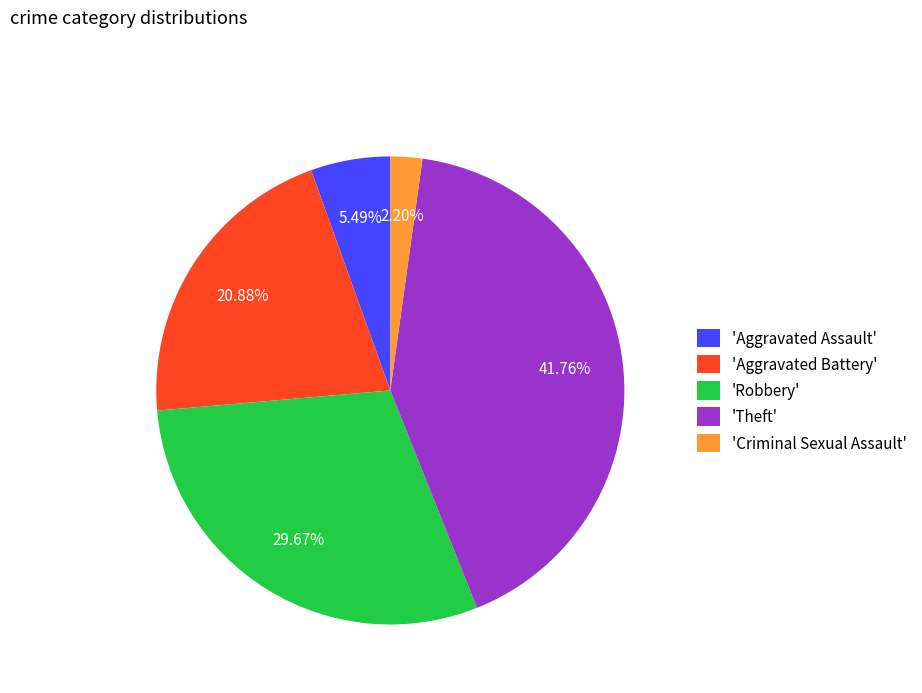

Rank the categories by value from lowest to highest.

'Criminal Sexual Assault', 'Aggravated Assault', 'Aggravated Battery', 'Robbery', 'Theft'